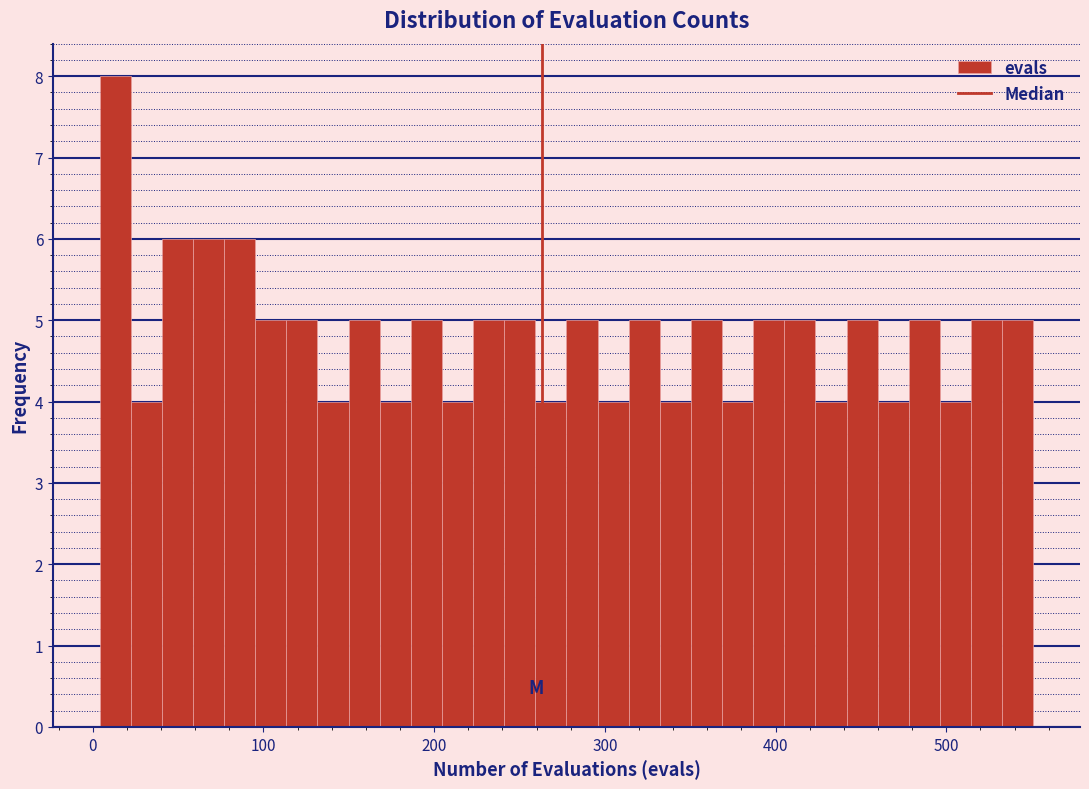

Read against the x-axis, roughly where is the centre of the tallest bar?

10